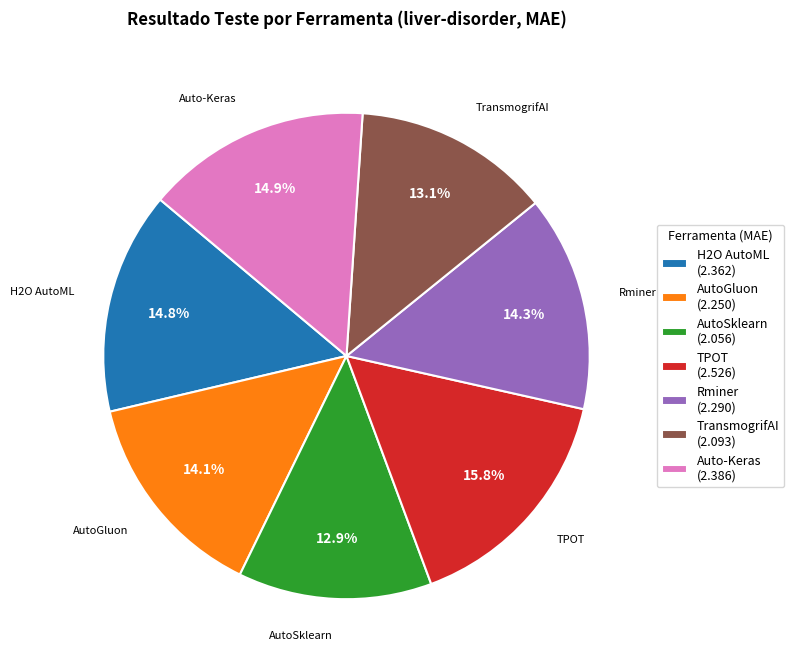

How many segments does this pie chart have?

7